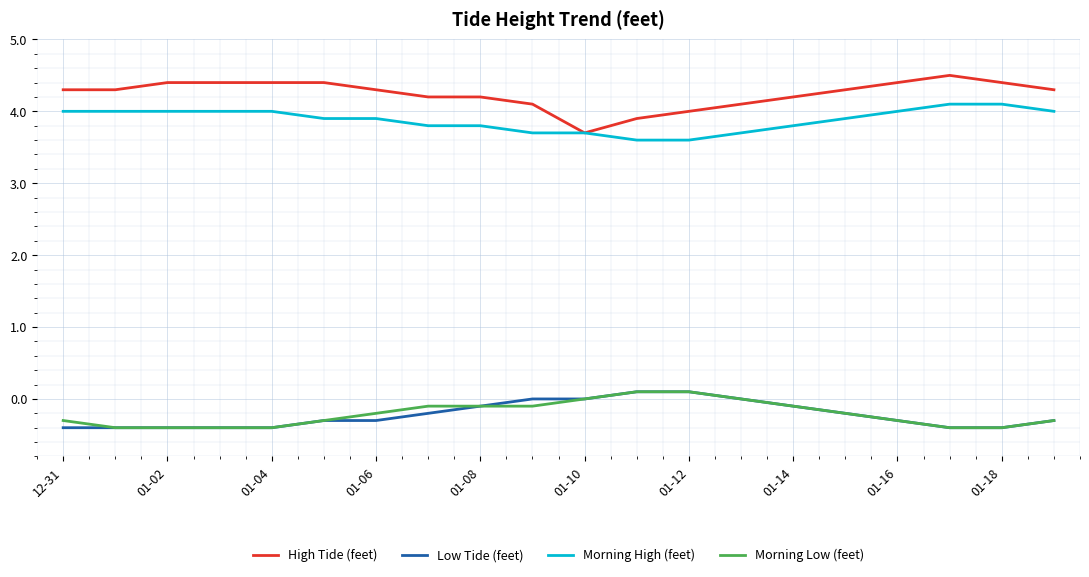

Reading right to left, what are all the values shown in this chart?

High Tide (feet): 4.3	4.4	4.5	4.4	4.3	4.2	4.1	4.0	3.9	3.7	4.1	4.2	4.2	4.3	4.4	4.4	4.4	4.4	4.3	4.3
Low Tide (feet): -0.3	-0.4	-0.4	-0.3	-0.2	-0.1	0.0	0.1	0.1	0.0	0.0	-0.1	-0.2	-0.3	-0.3	-0.4	-0.4	-0.4	-0.4	-0.4
Morning High (feet): 4.0	4.1	4.1	4.0	3.9	3.8	3.7	3.6	3.6	3.7	3.7	3.8	3.8	3.9	3.9	4.0	4.0	4.0	4.0	4.0
Morning Low (feet): -0.3	-0.4	-0.4	-0.3	-0.2	-0.1	0.0	0.1	0.1	0.0	-0.1	-0.1	-0.1	-0.2	-0.3	-0.4	-0.4	-0.4	-0.4	-0.3